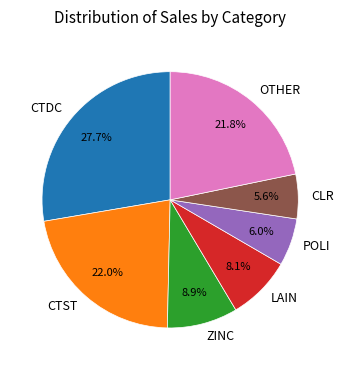

How many segments does this pie chart have?

7